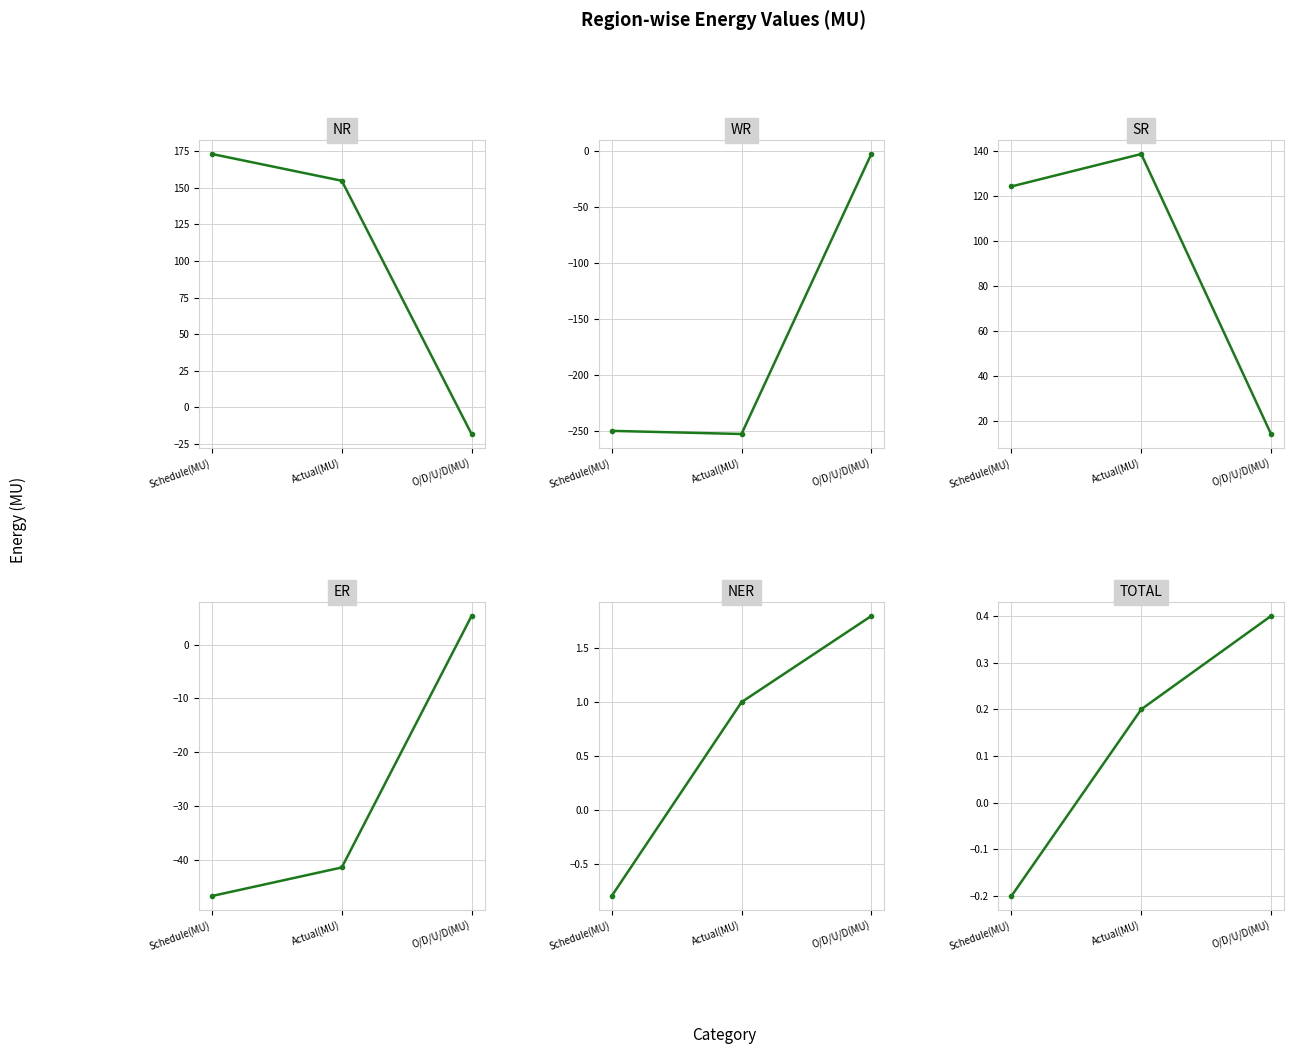

How many lines are shown in the chart?

6